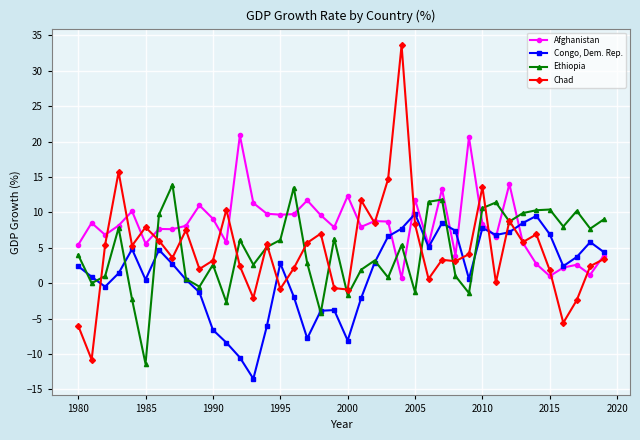

List the series in order of their peak value, highest first.

Chad, Afghanistan, Ethiopia, Congo, Dem. Rep.